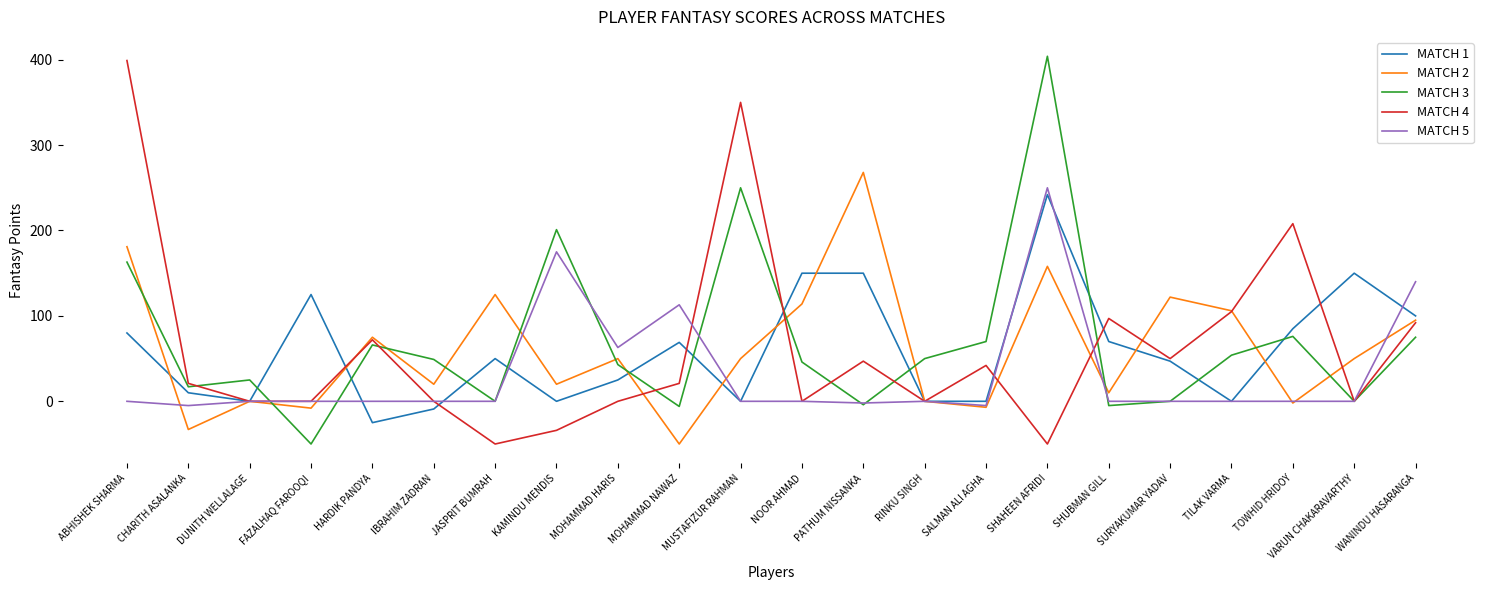

What are all the series names shown in the legend?

MATCH 1, MATCH 2, MATCH 3, MATCH 4, MATCH 5